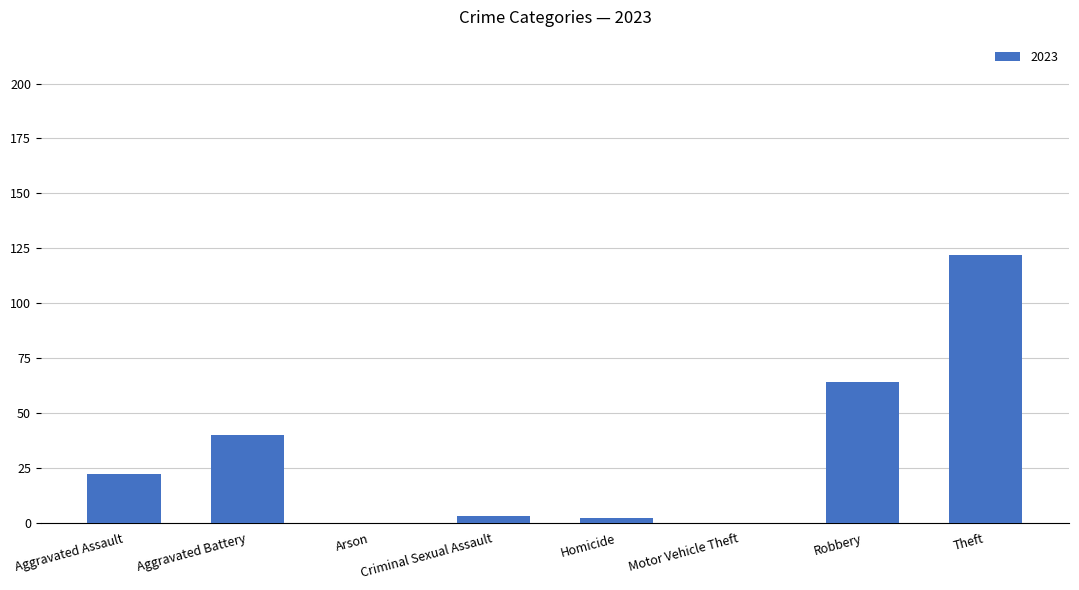

What is the sum of all values?

253